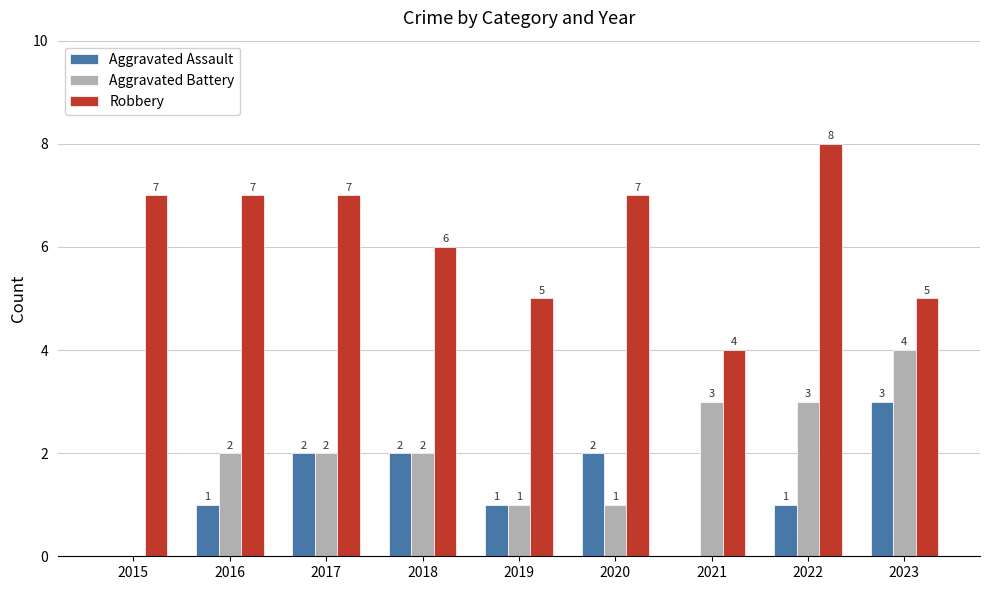

Reading left to right, what are all the values shown in this chart?

Aggravated Assault: 0	1	2	2	1	2	0	1	3
Aggravated Battery: 0	2	2	2	1	1	3	3	4
Robbery: 7	7	7	6	5	7	4	8	5